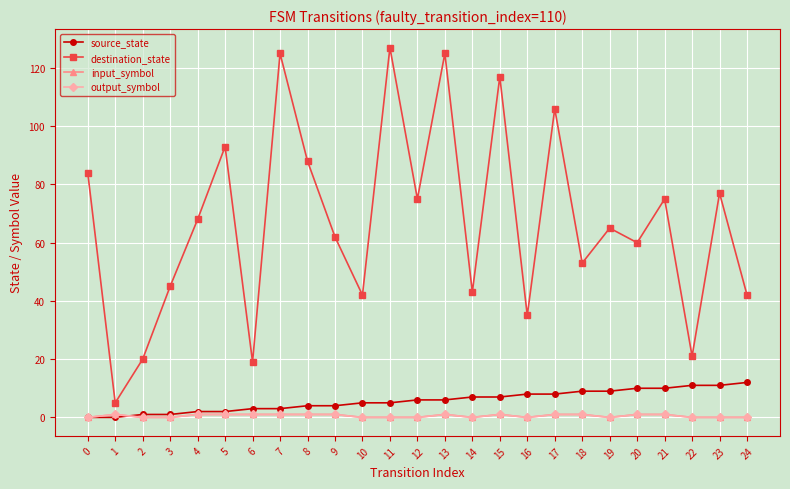

At how many categories does at least one series exceed 13?

24